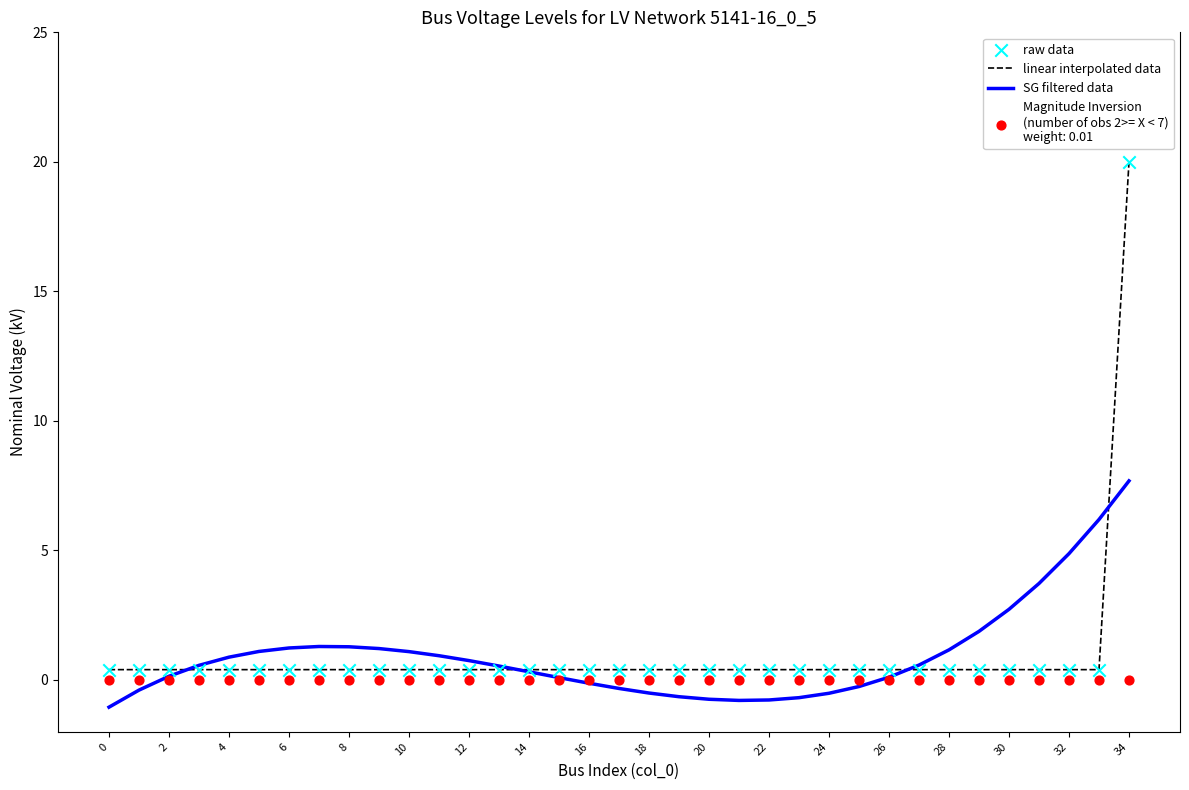

What is the lowest value of the SG filtered data series?

-1.0